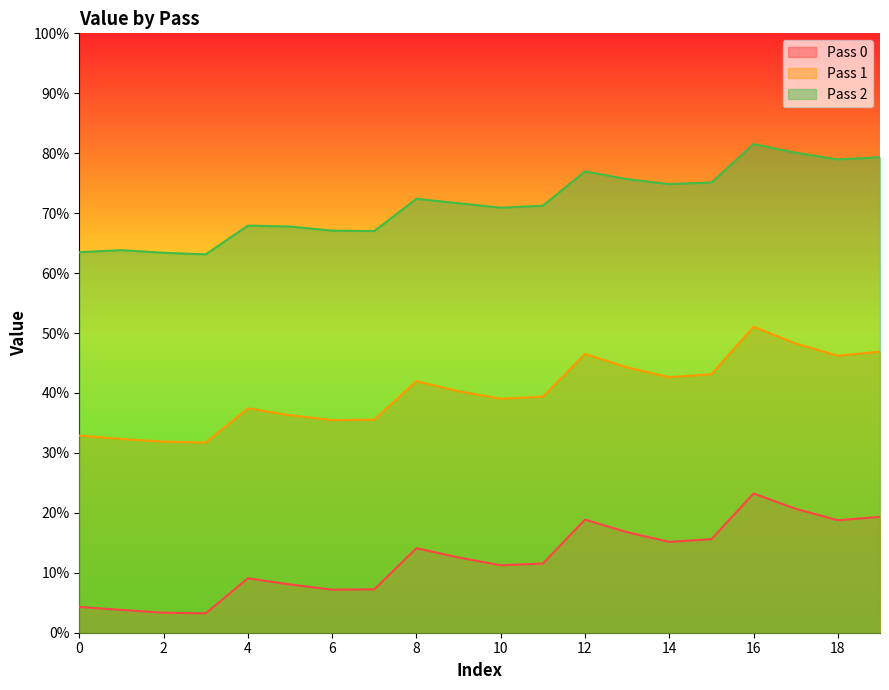

Where does the Pass 1 series first go above 40?

8